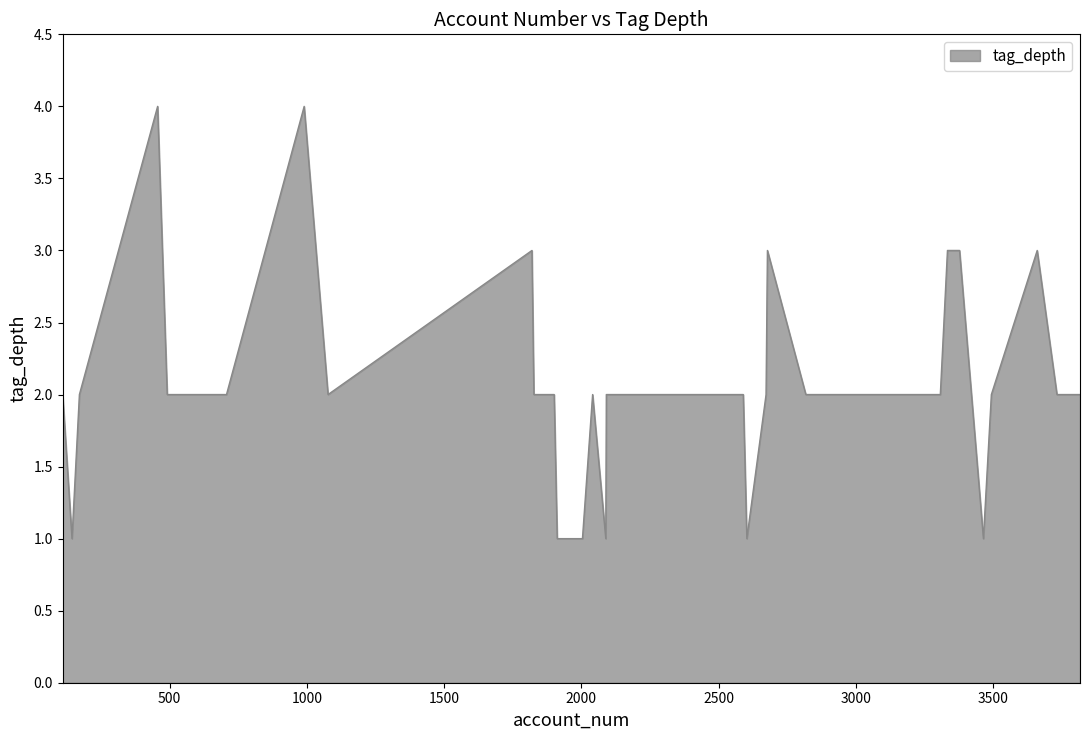

What is the difference between the maximum and minimum values?

3